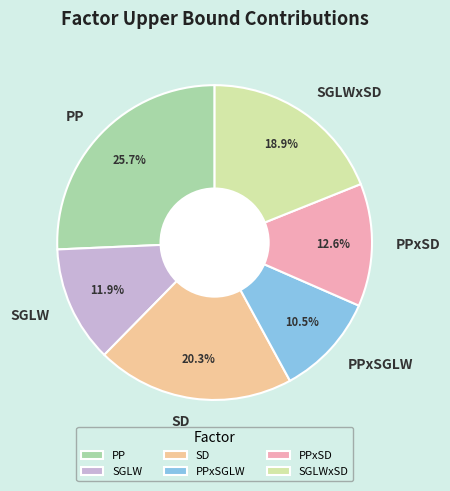

What is the smallest slice in the pie chart?

PPxSGLW